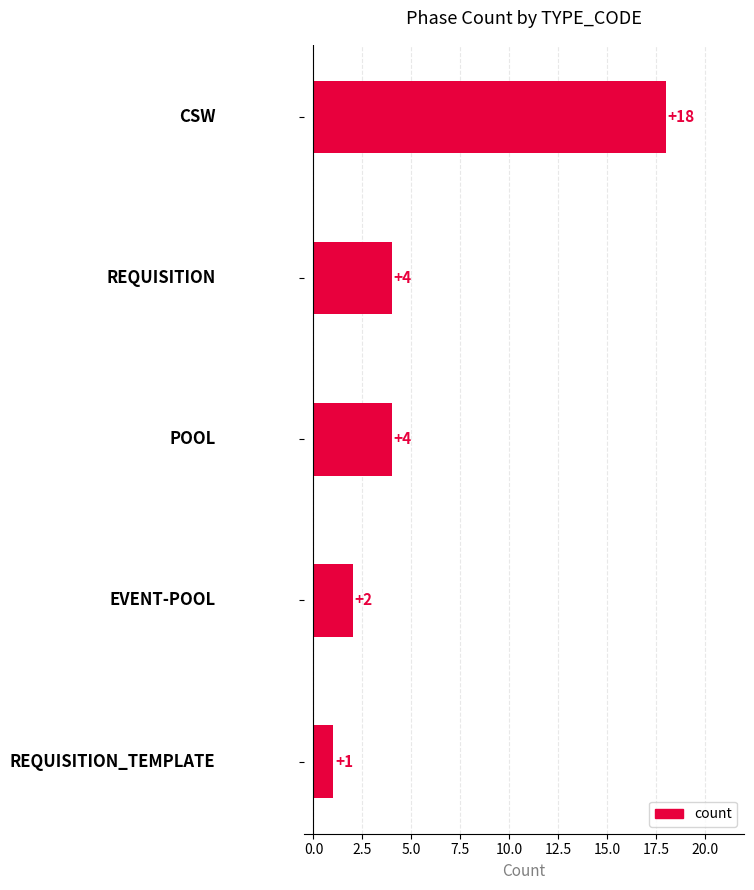

What is the value of the 5th bar from the top?

1